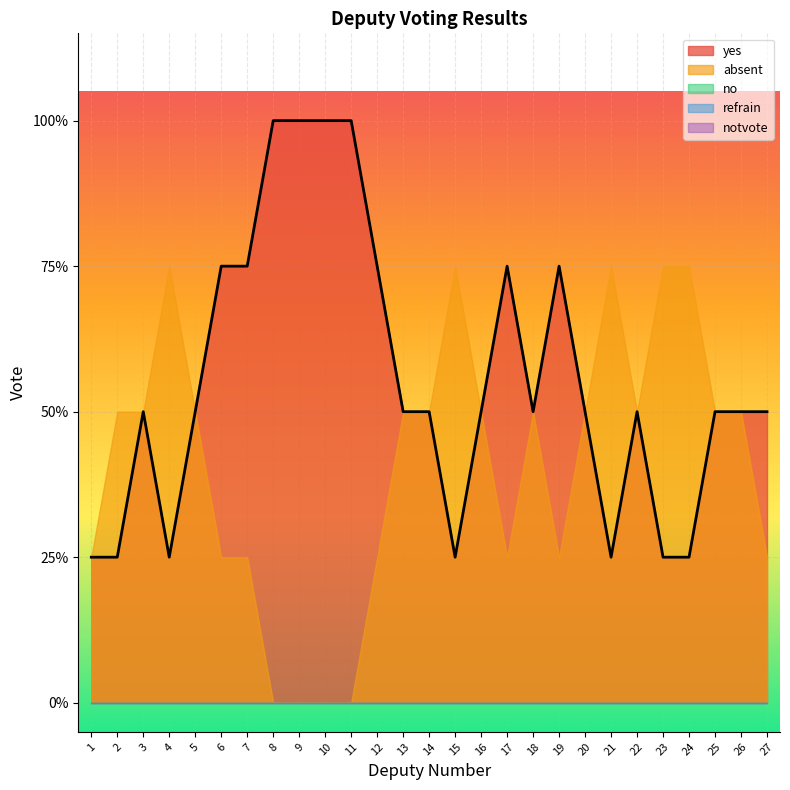

True or false: notvote has more than 0 interior local peaks.

False